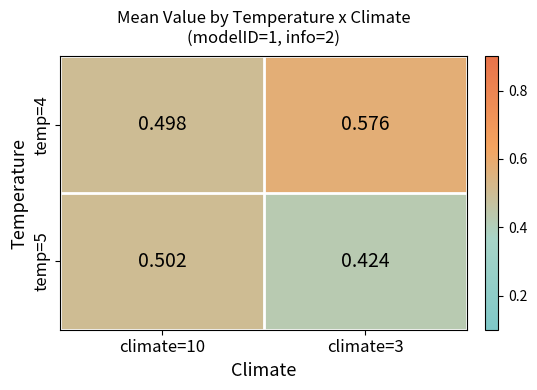

Is the value of temp=4 at climate=10 greater than the value of temp=5 at climate=10?

No